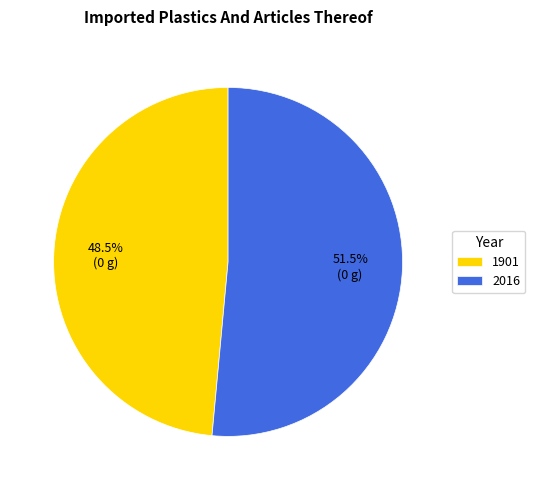

How many segments does this pie chart have?

2